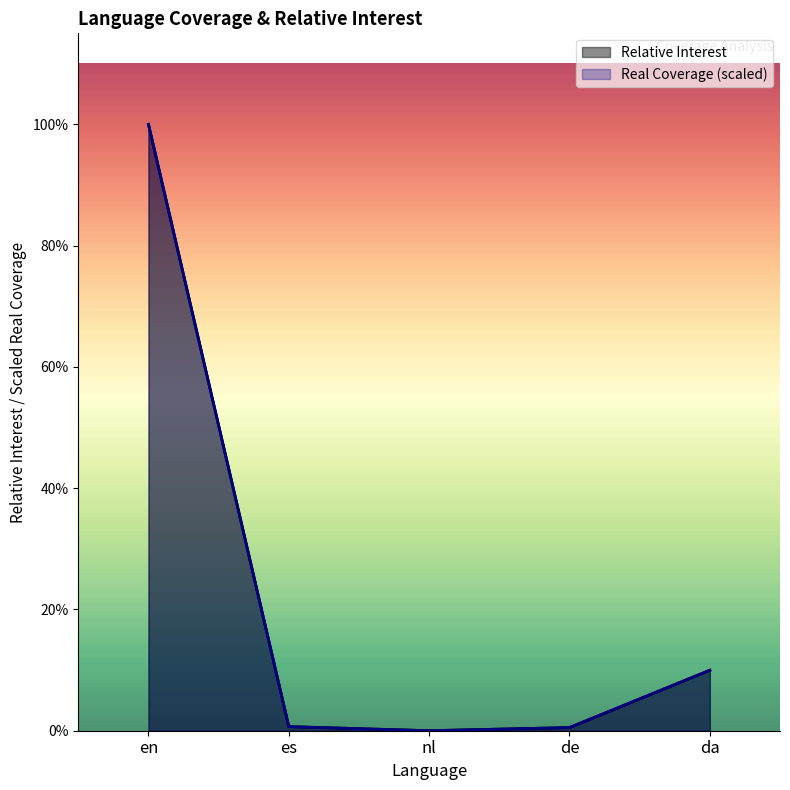

Which series has the largest range (max minus min)?

Relative Interest